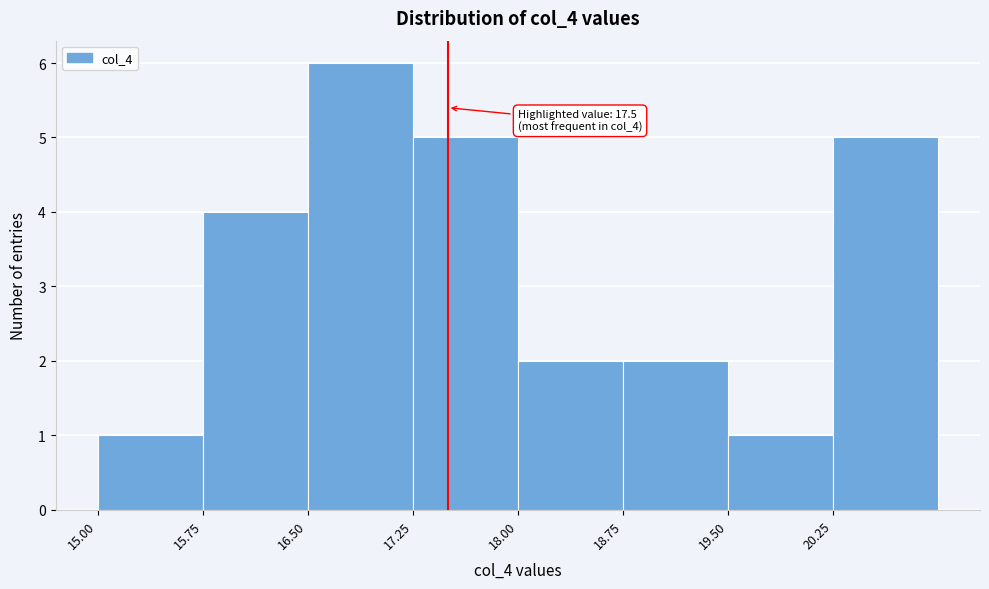

Which range on the x-axis has the tallest bar?

16.50 to 17.25